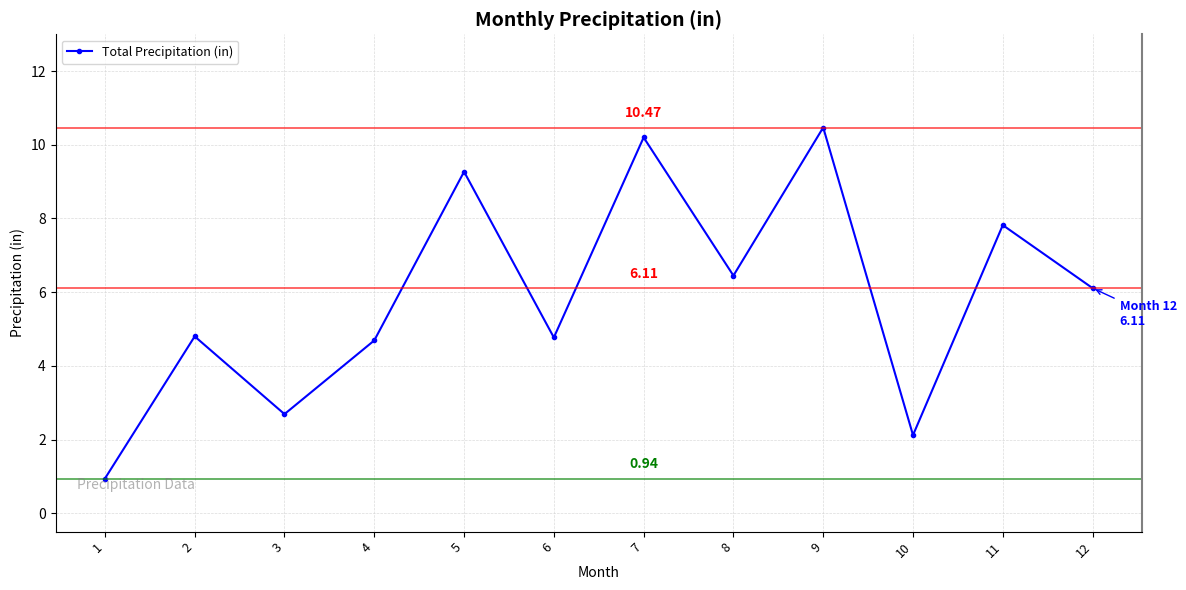

Reading left to right, extract all data points from this chart.

0.9	4.8	2.7	4.7	9.3	4.8	10.2	6.5	10.5	2.1	7.8	6.1